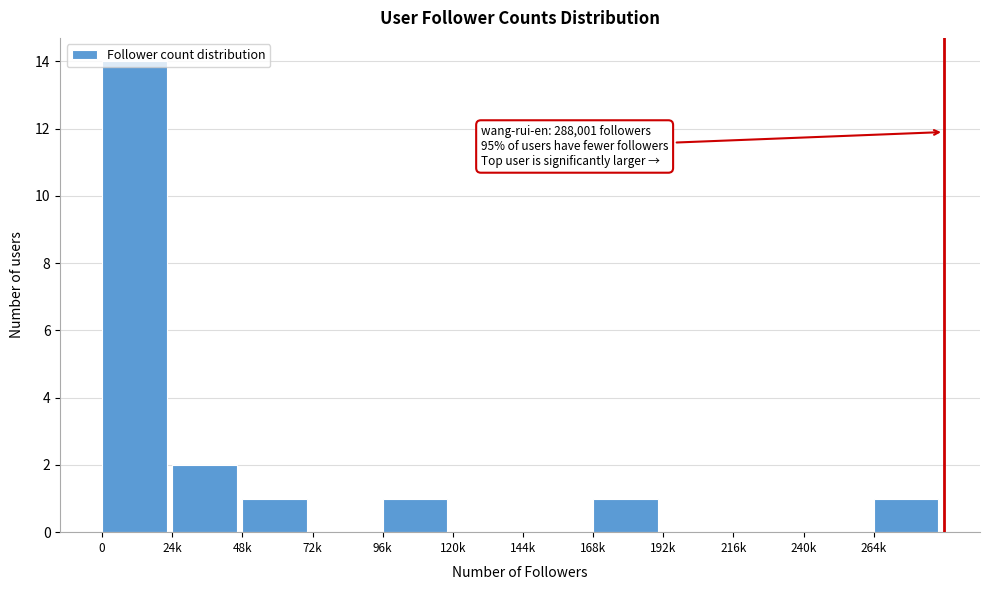

What is the sum of all values?

20